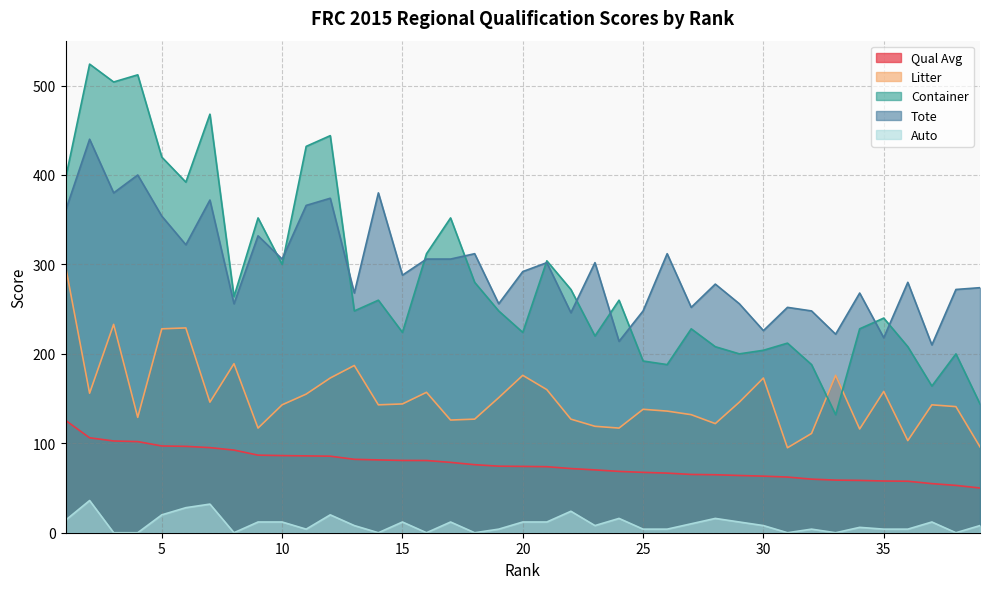

What is the spread (max minus min) of values at 14?

380.0